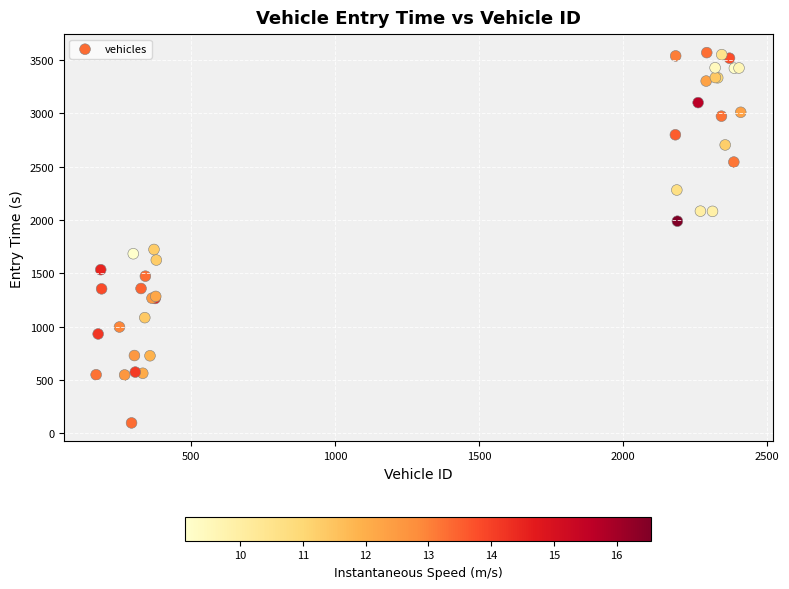

What Y value in the scatter plot is closest to 1832?

1723.1